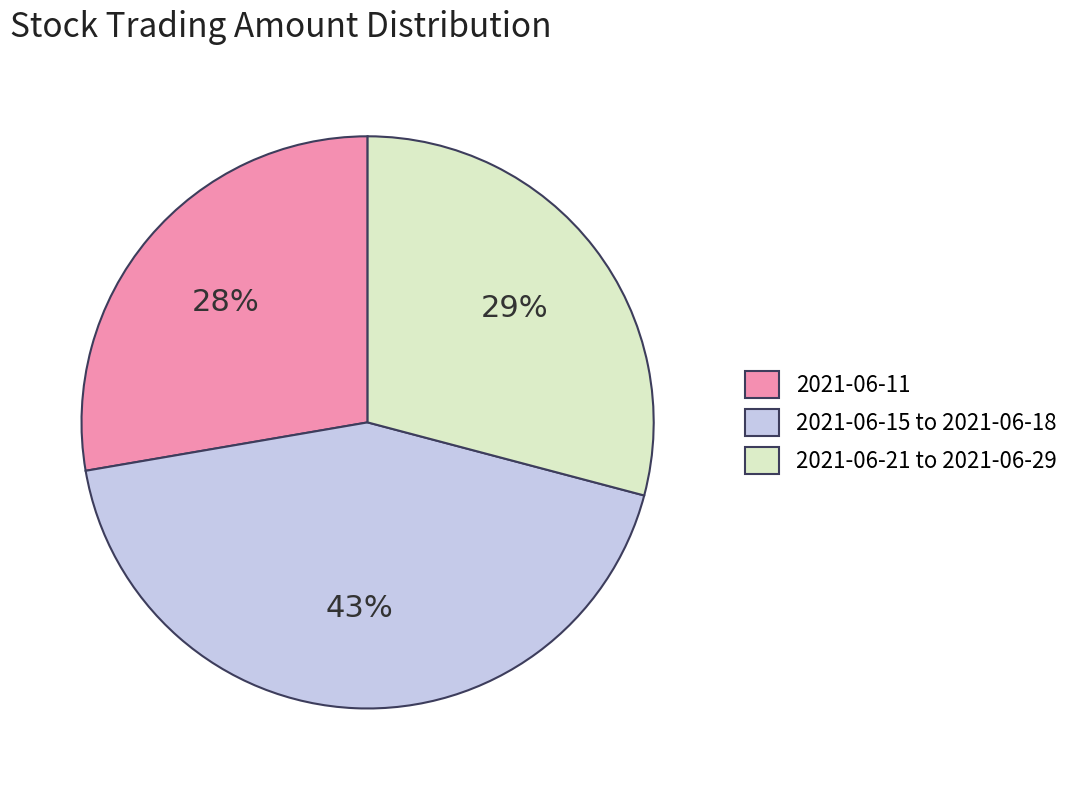

Between 2021-06-21 to 2021-06-29 and 2021-06-15 to 2021-06-18, which is larger?

2021-06-15 to 2021-06-18